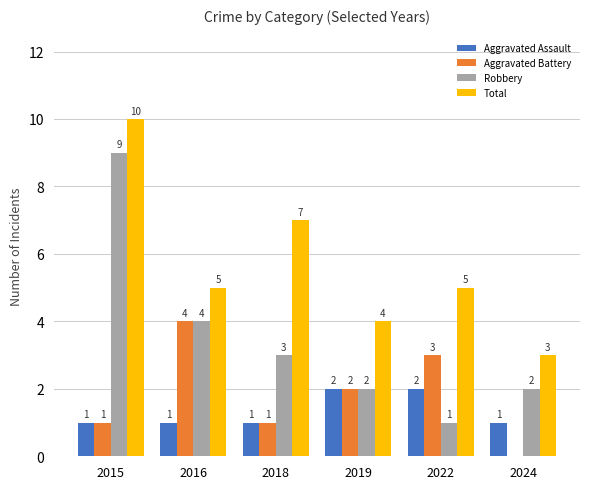

Reading right to left, list all the values displayed in this chart.

Aggravated Assault: 1	2	2	1	1	1
Aggravated Battery: 0	3	2	1	4	1
Robbery: 2	1	2	3	4	9
Total: 3	5	4	7	5	10